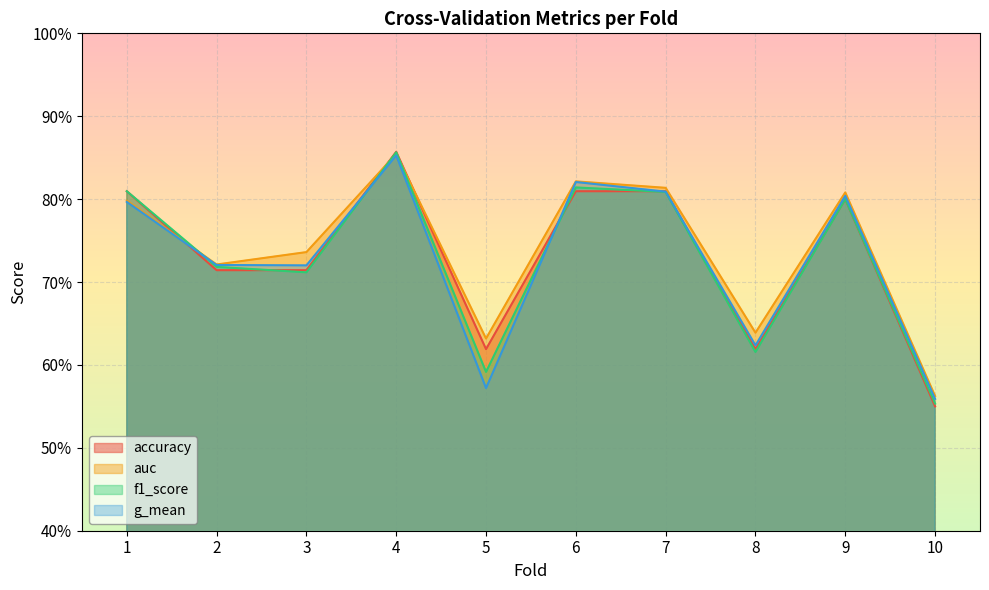

Count the number of categories in the chart.

10